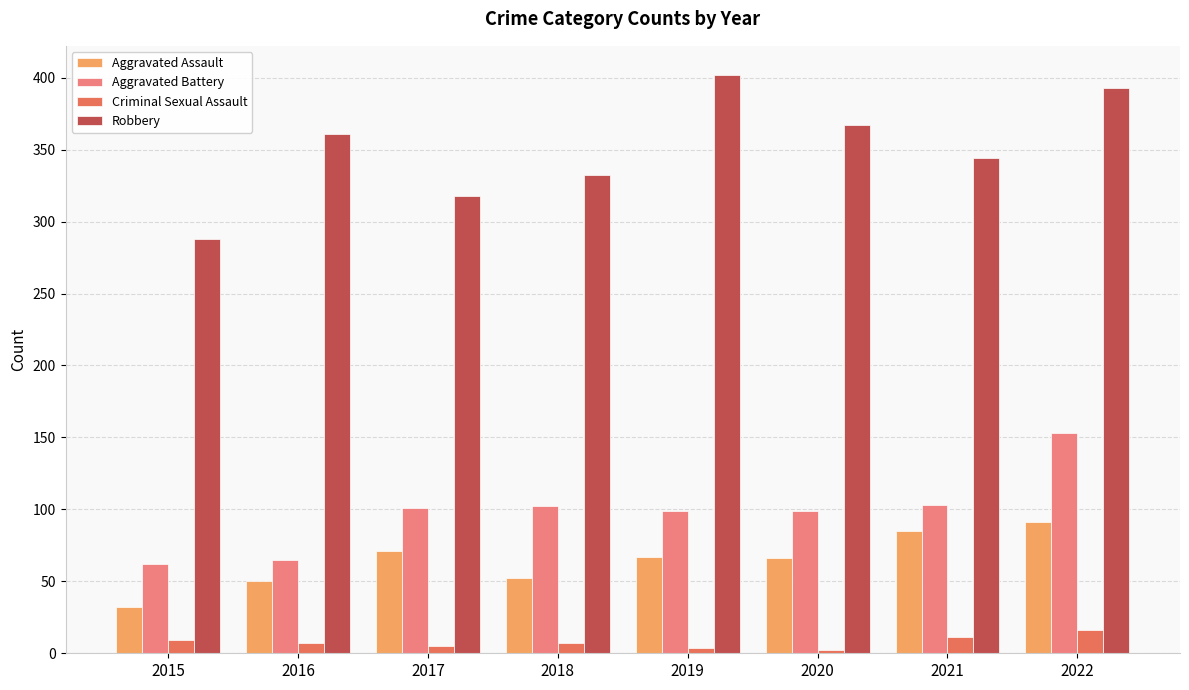

At which label does Aggravated Assault reach its minimum?

2015